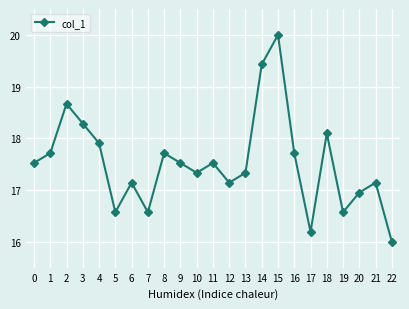

How many points are lower than both their immediate neighbors (excluding endpoints)?

6